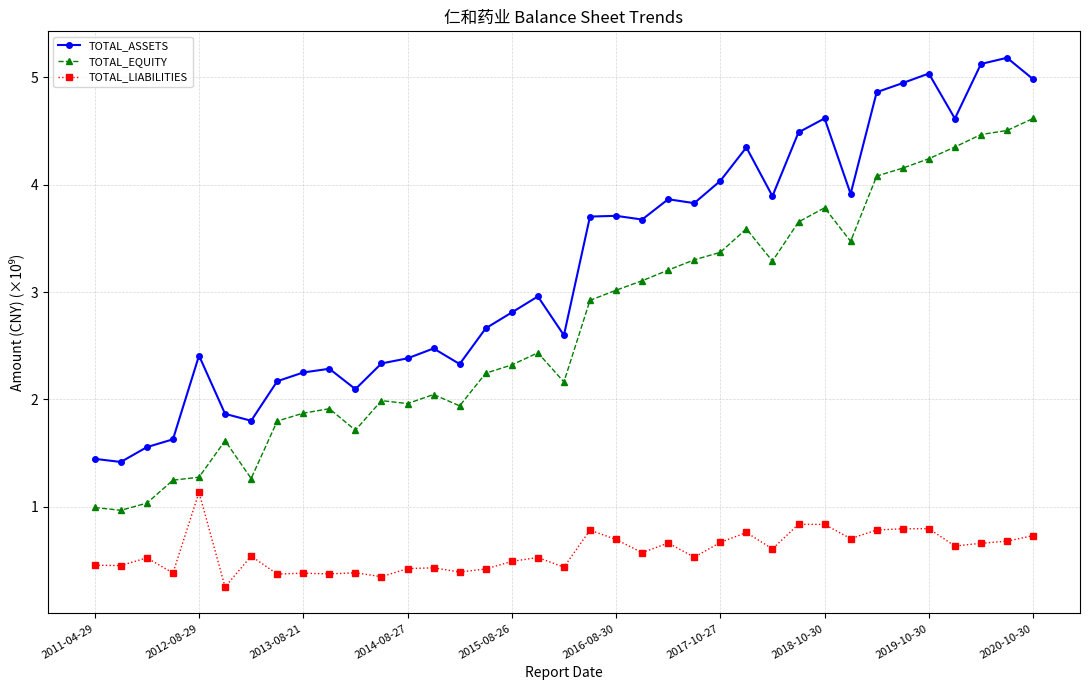

Which series has the largest total across all categories?

TOTAL_ASSETS